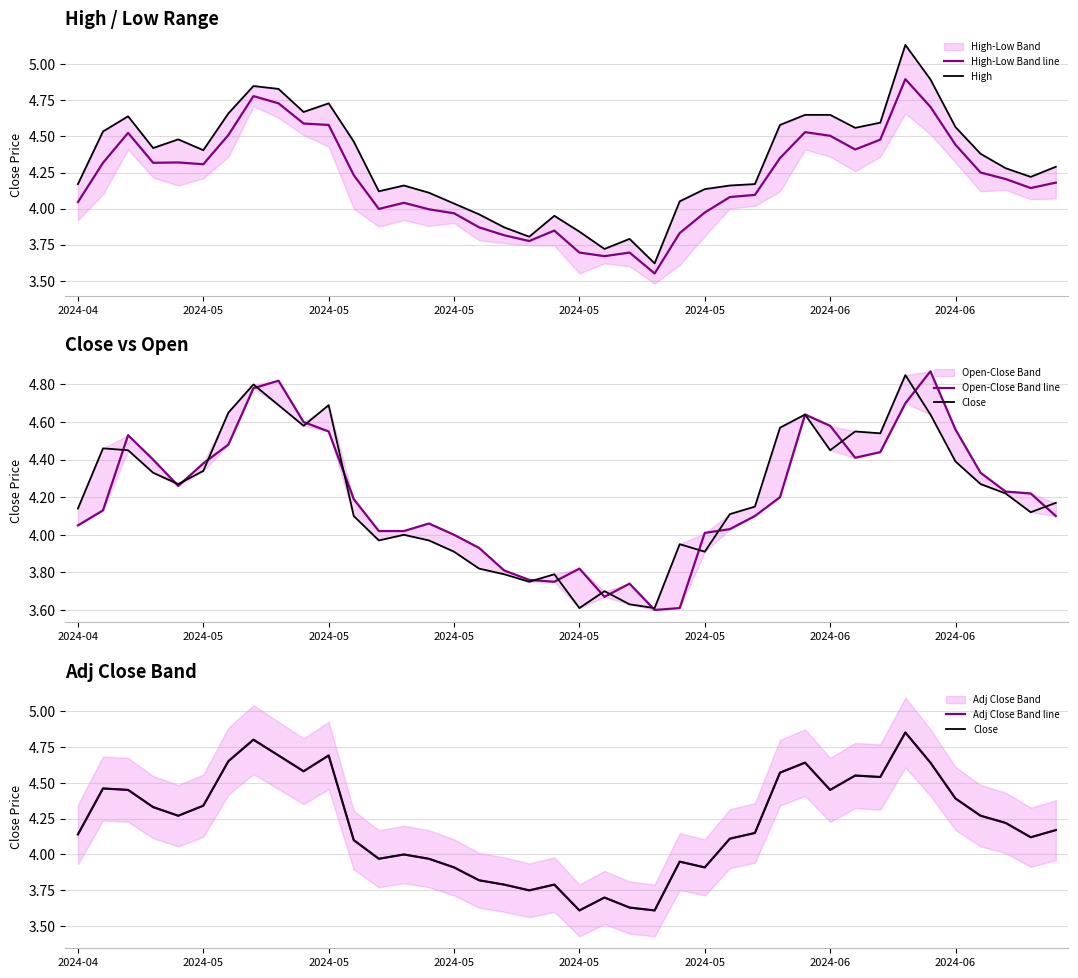

What is the total value across all series at 2024-06?

23.0